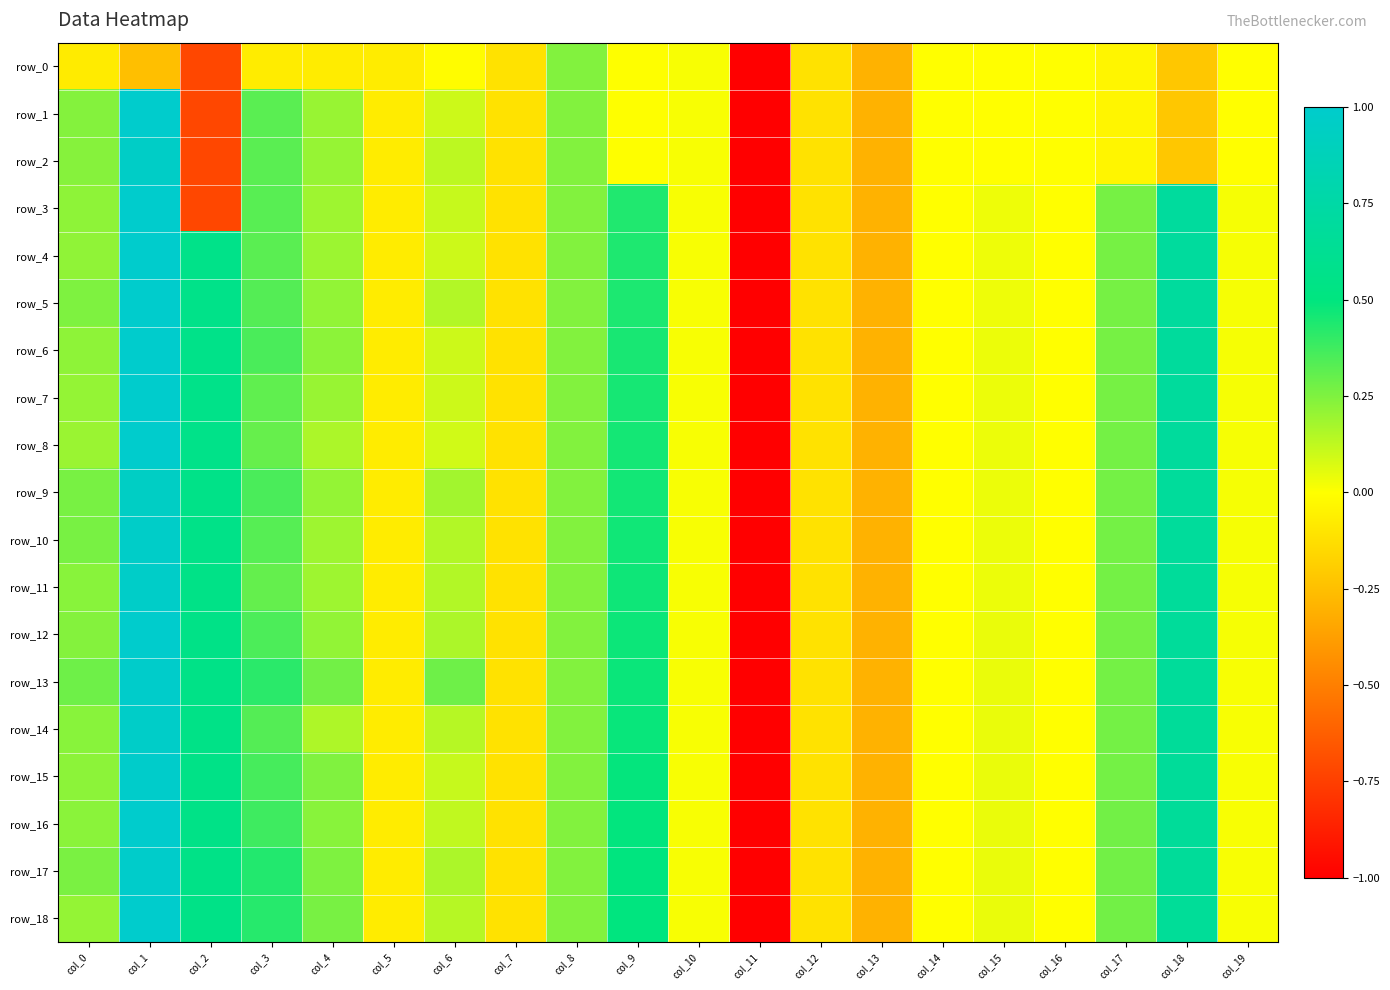

Is the value of row_9 at col_15 greater than the value of row_11 at col_9?

No